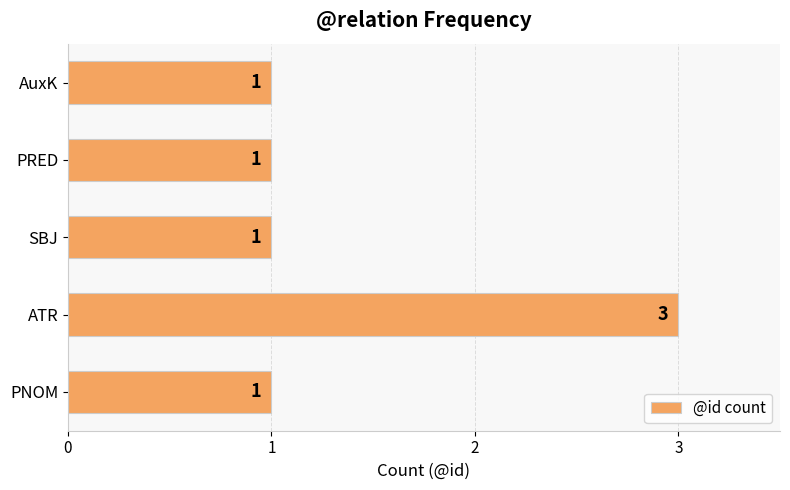

Reading bottom to top, list all the values displayed in this chart.

PNOM=1	ATR=3	SBJ=1	PRED=1	AuxK=1